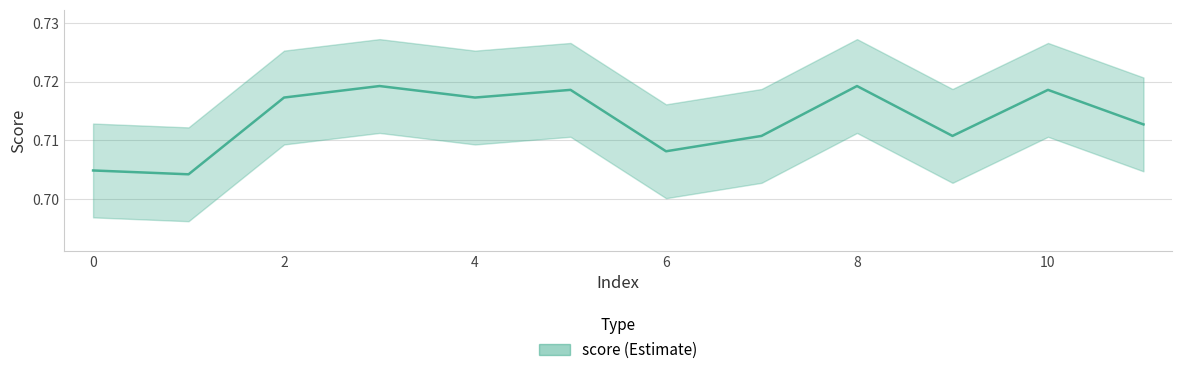

How many interior local peaks (higher than both neighbors) does the data have?

4